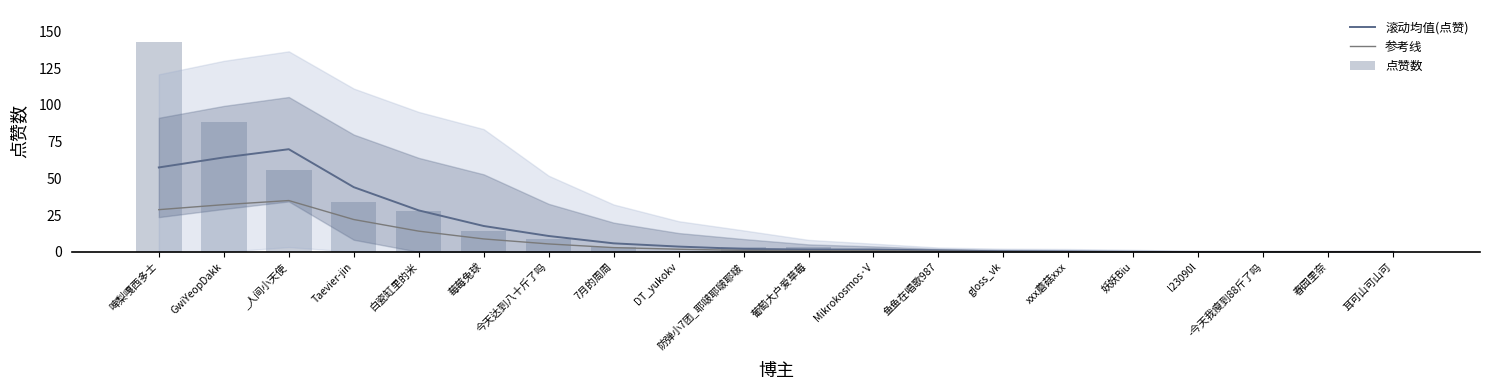

At how many categories does at least one series exceed 2?

11